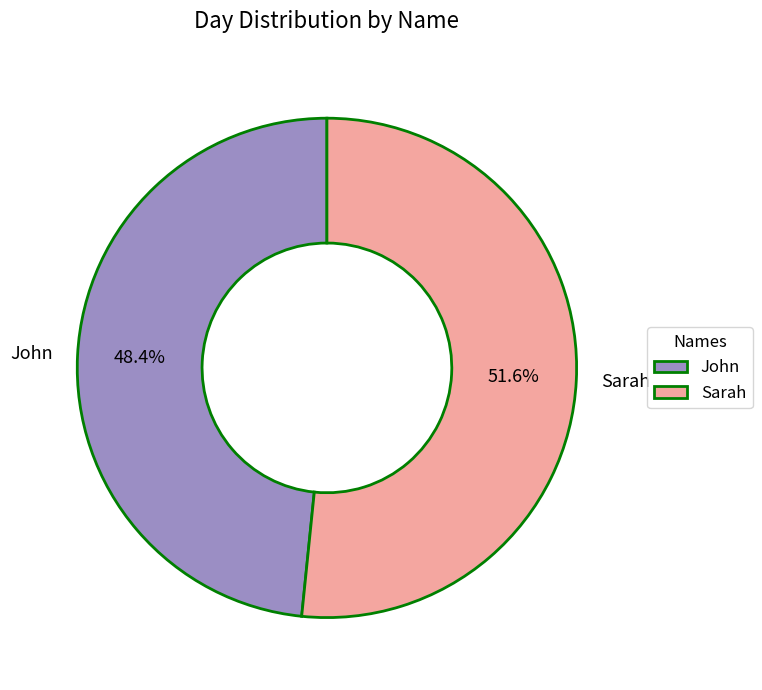

Rank the categories by value from lowest to highest.

John, Sarah